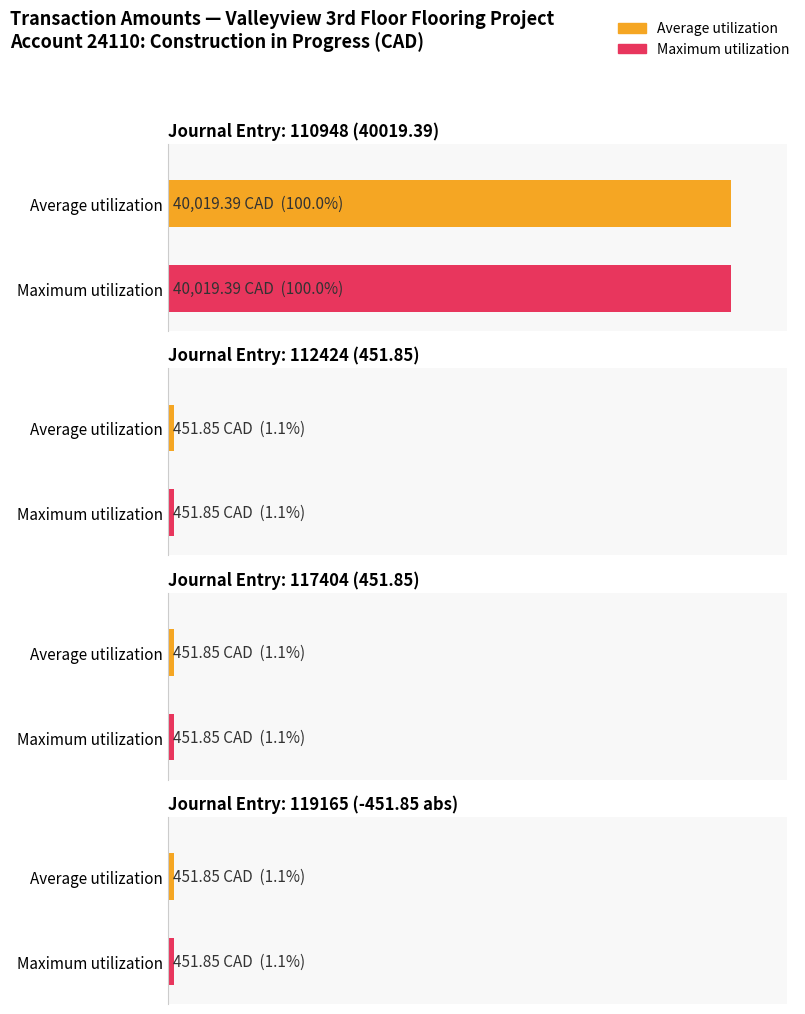

Between 117404 and 110948, which is larger?

110948